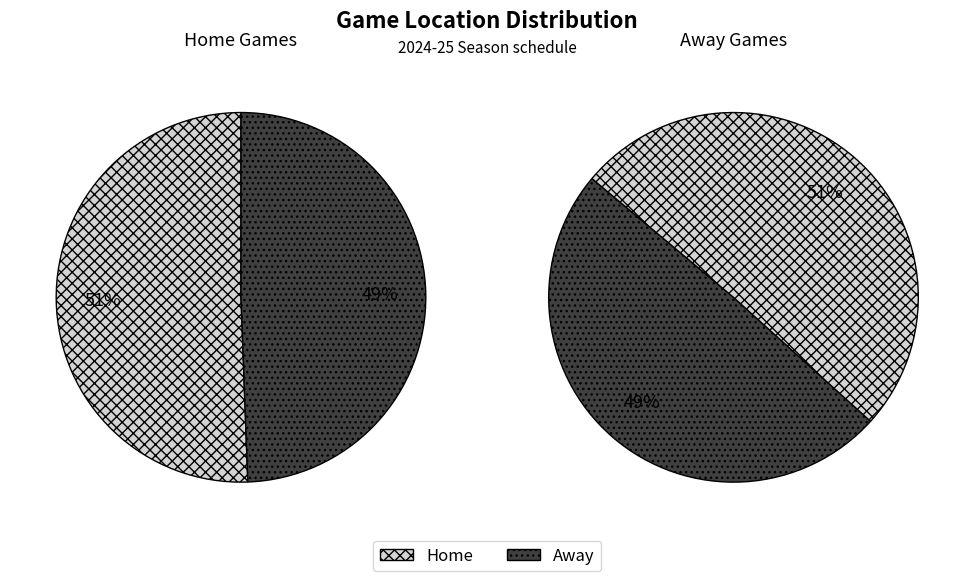

Which category accounts for the majority?

Home